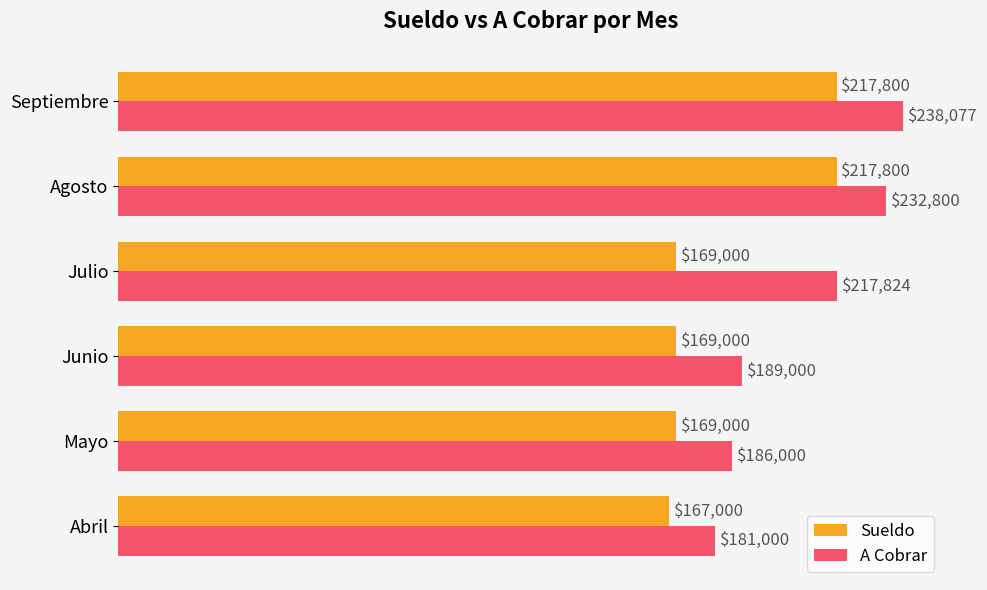

At which label is A Cobrar closest to 209538?

Julio